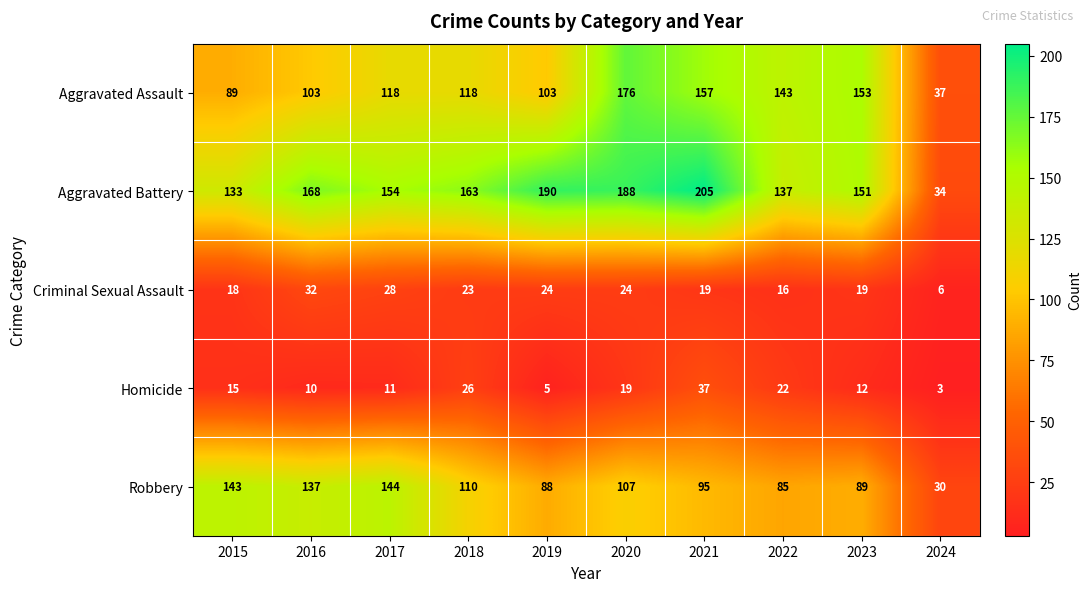

What is the difference between the highest and lowest values at 2018?

140